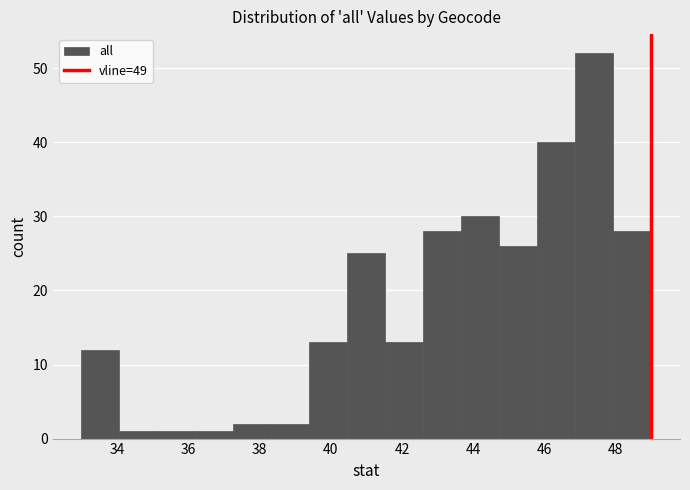

How tall is the bar that spans 44.8 to 45.8 on the x-axis? Neither the bar edges nor the heights are printed on the chart, so give them approximately, as read against the axes.

26